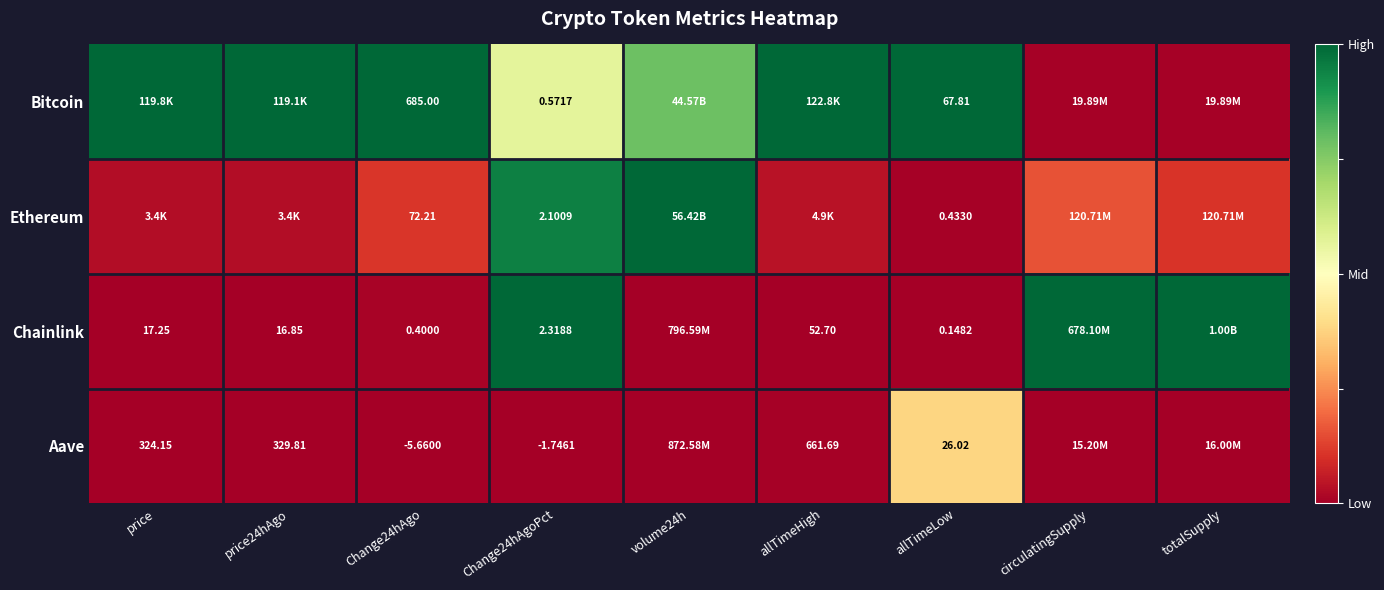

Is the value of Ethereum at Change24hAgoPct greater than the value of Chainlink at allTimeLow?

Yes